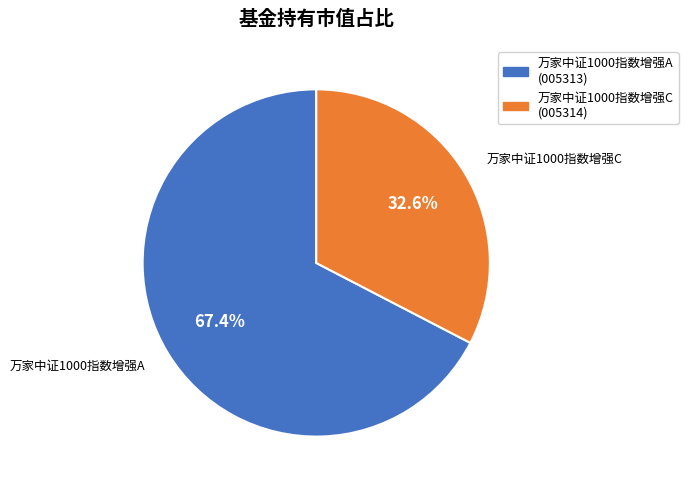

Which slice represents more than half of the pie?

万家中证1000指数增强A